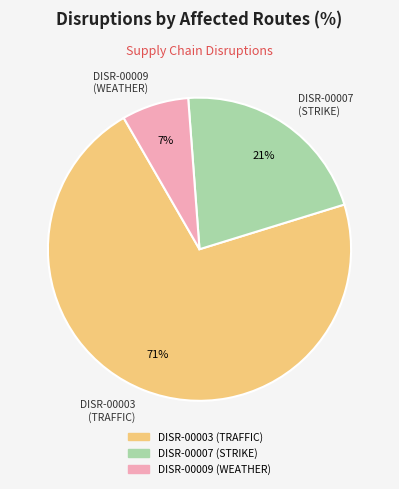

What percentage is the DISR-00007 (STRIKE) slice, to the nearest percent?

21%